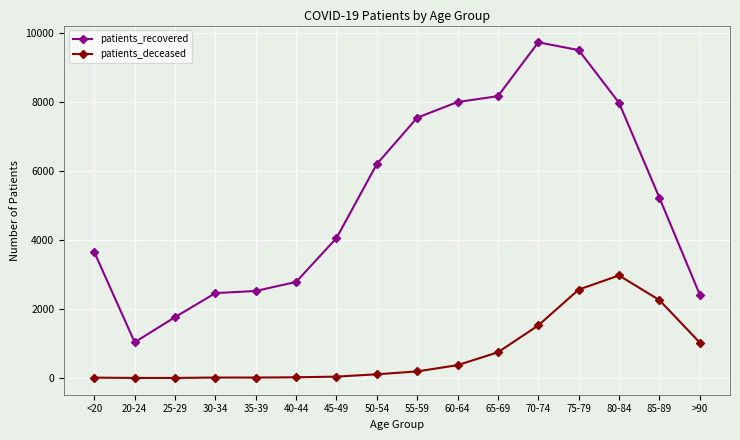

What is the difference between the maximum and minimum values in the patients_recovered series?

8681